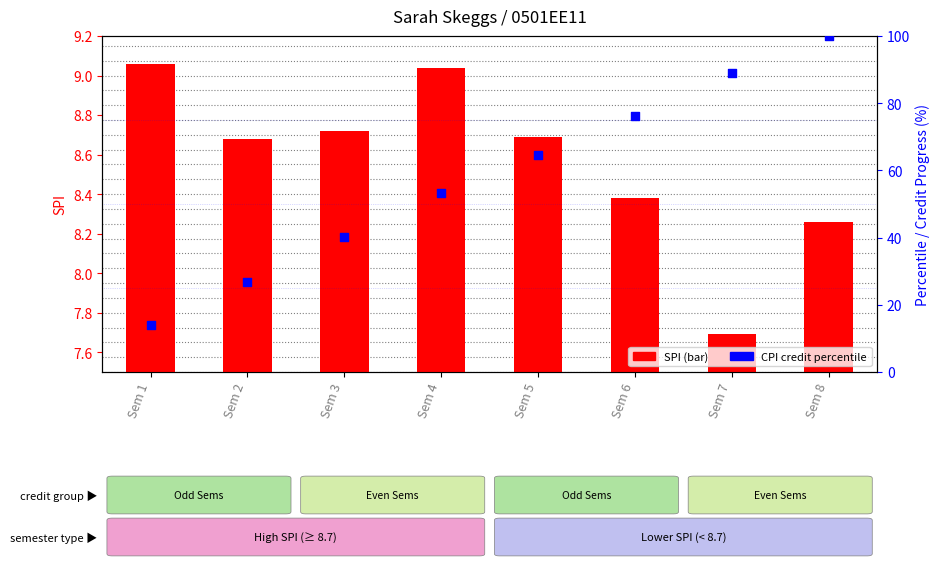

At how many categories does at least one series exceed 49?

5